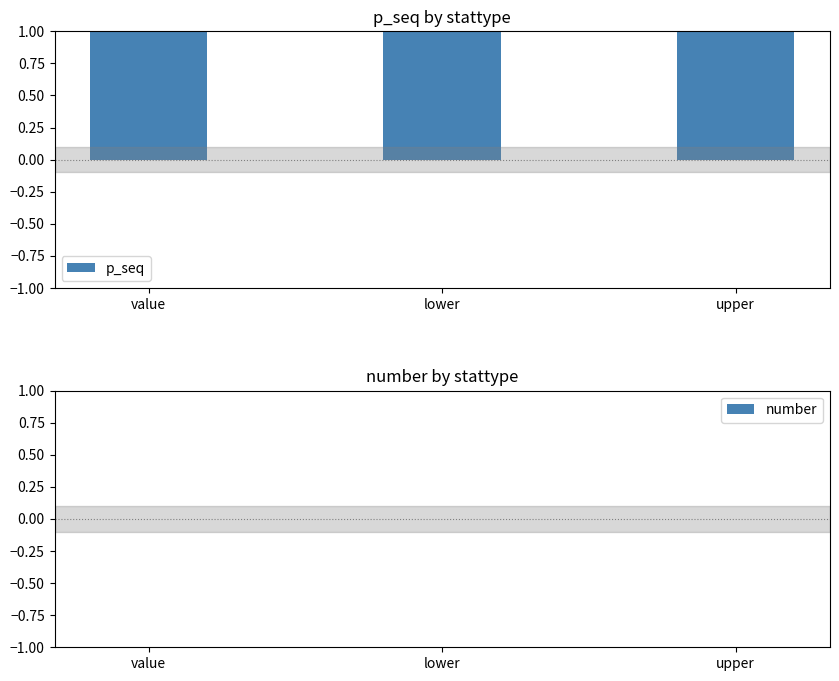

Which series has the largest total across all categories?

p_seq